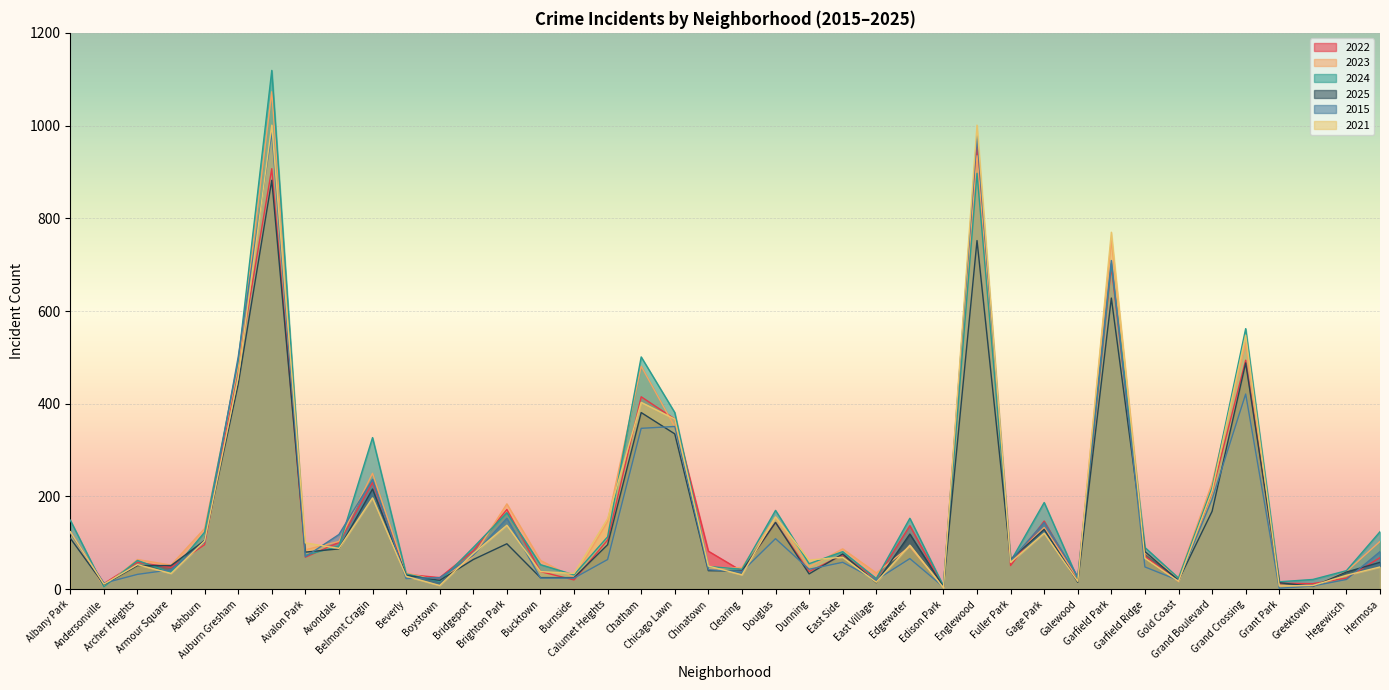

What are all the series names shown in the legend?

2022, 2023, 2024, 2025, 2015, 2021